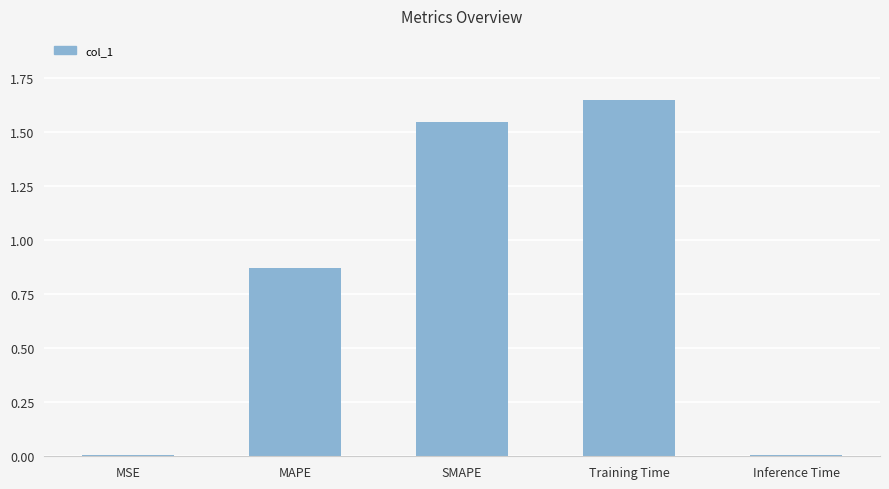

The value at SMAPE is 2.1. True or false?

False